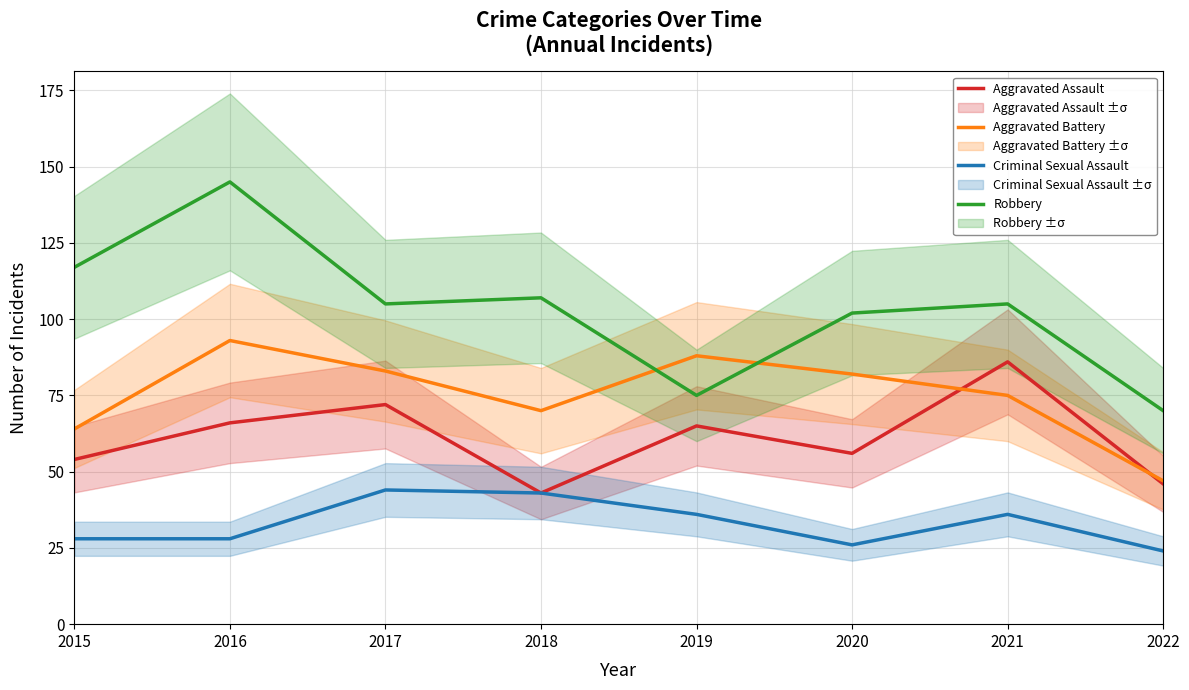

Which series has the widest spread of values?

Robbery